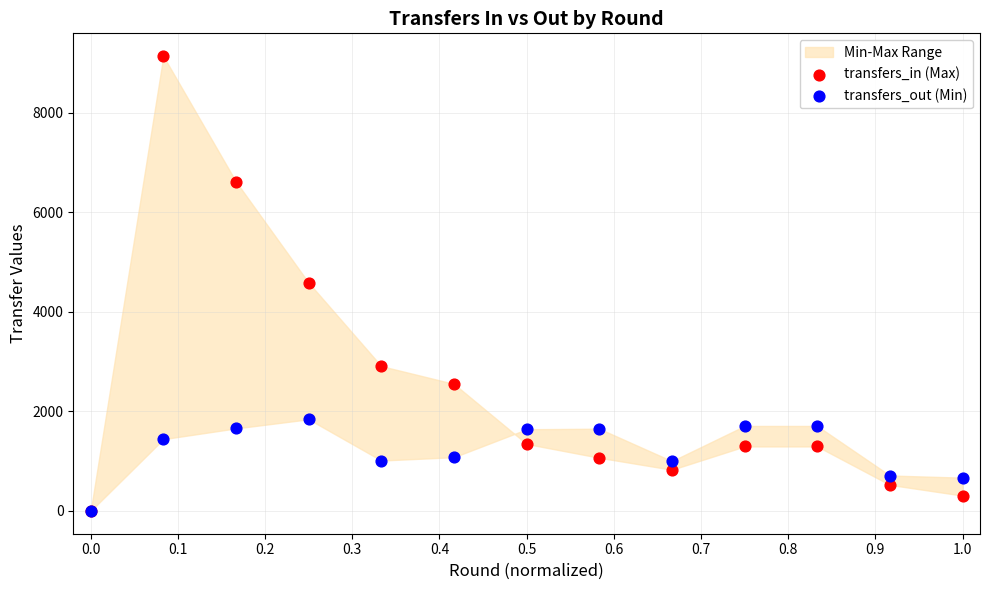

What are all the series names shown in the legend?

transfers_in (Max), transfers_out (Min)